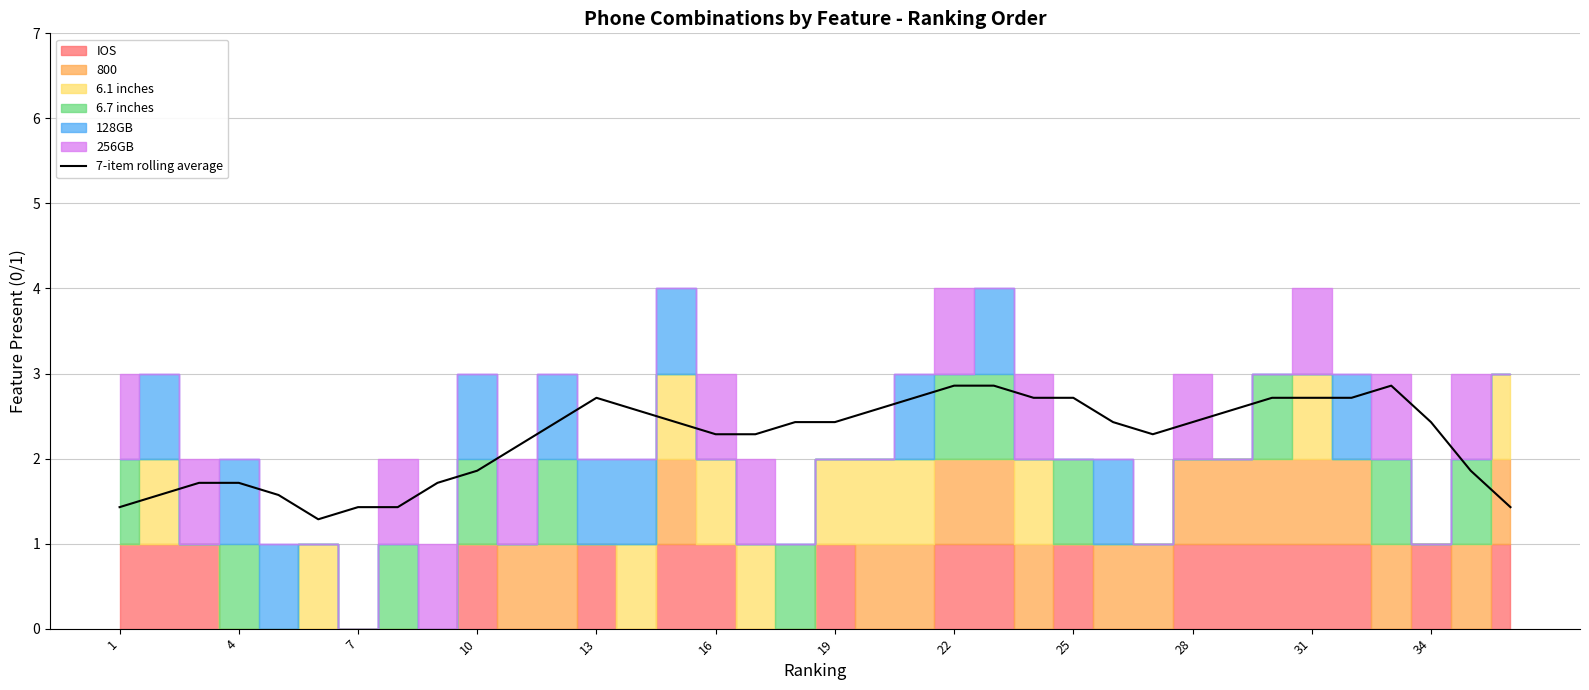

What is the sum of all values?

80.3